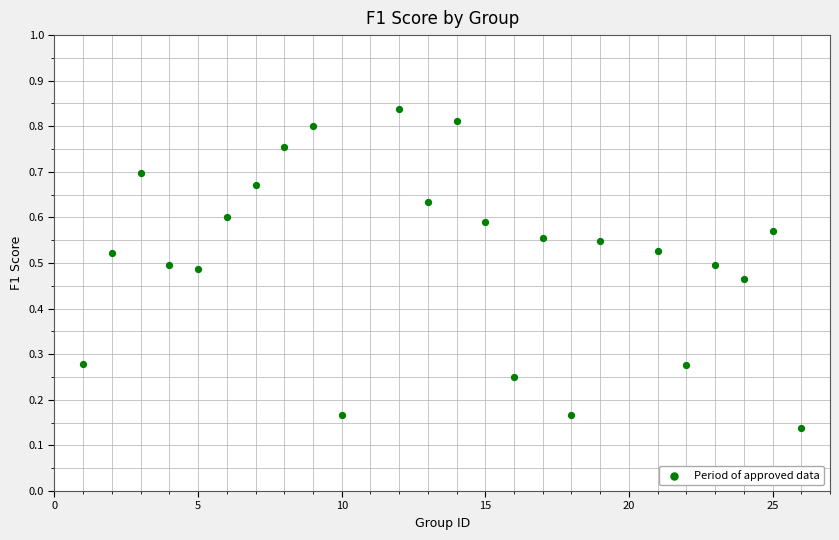

What is the range of X values (max minus min)?

25.0